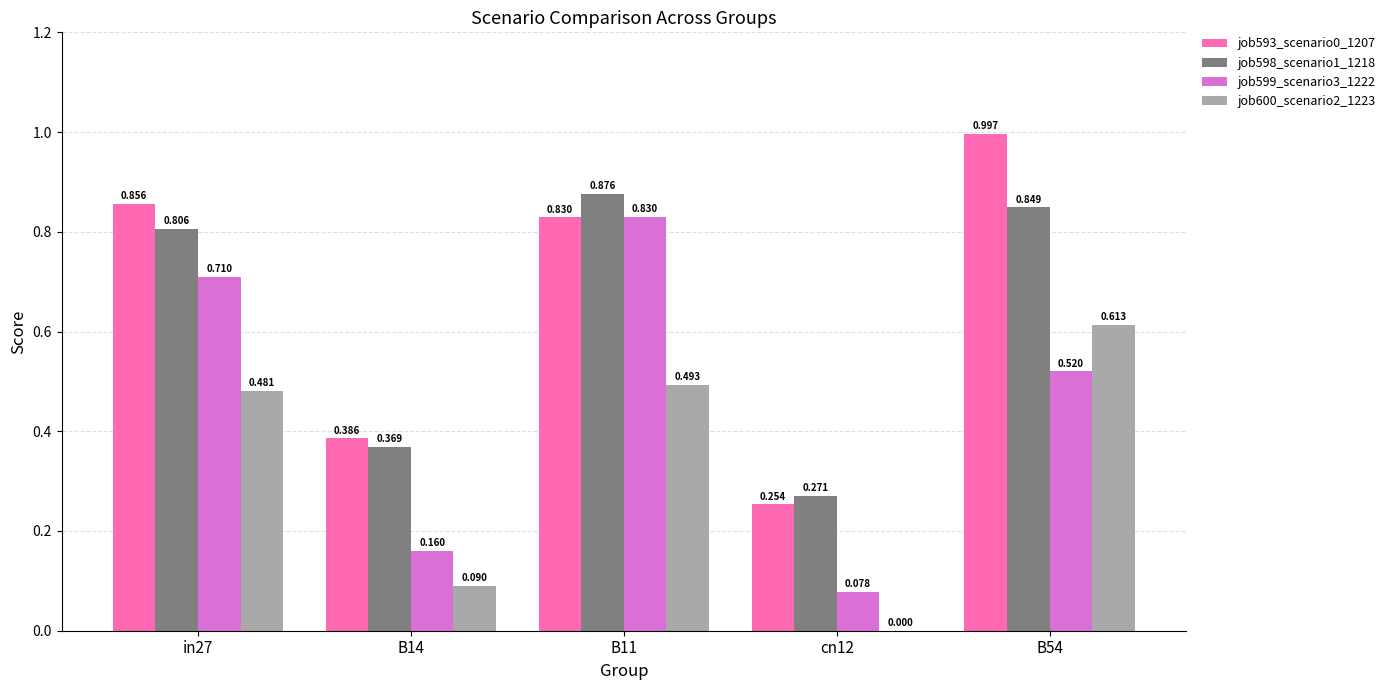

Which series has the largest total across all categories?

job593_scenario0_1207